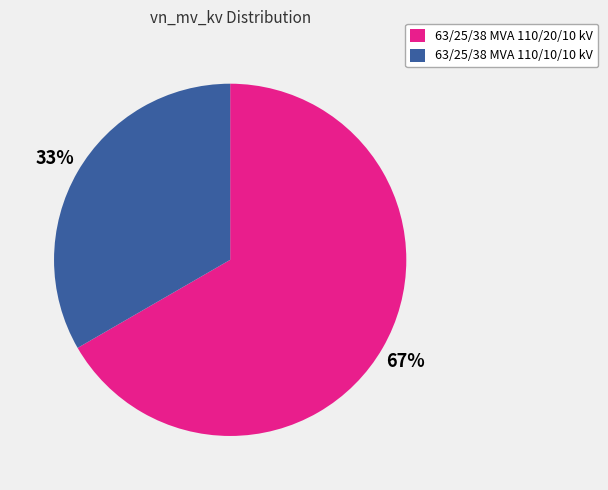

How many segments does this pie chart have?

2